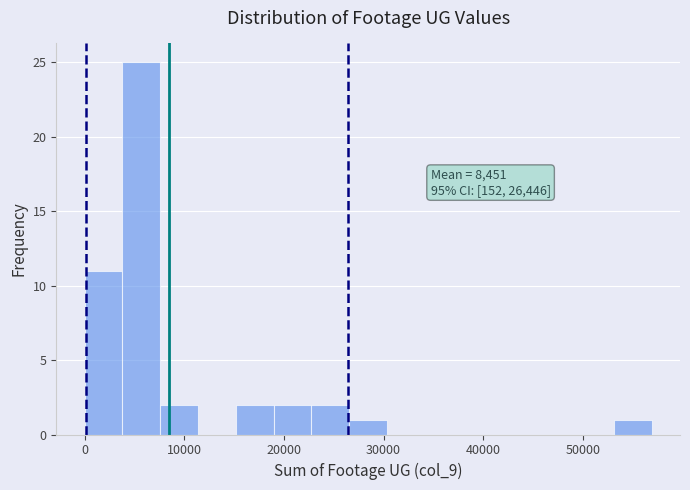

Around what value on the x-axis is the tallest bar? Give the approximate position of its centre, as read against the axis.

6000